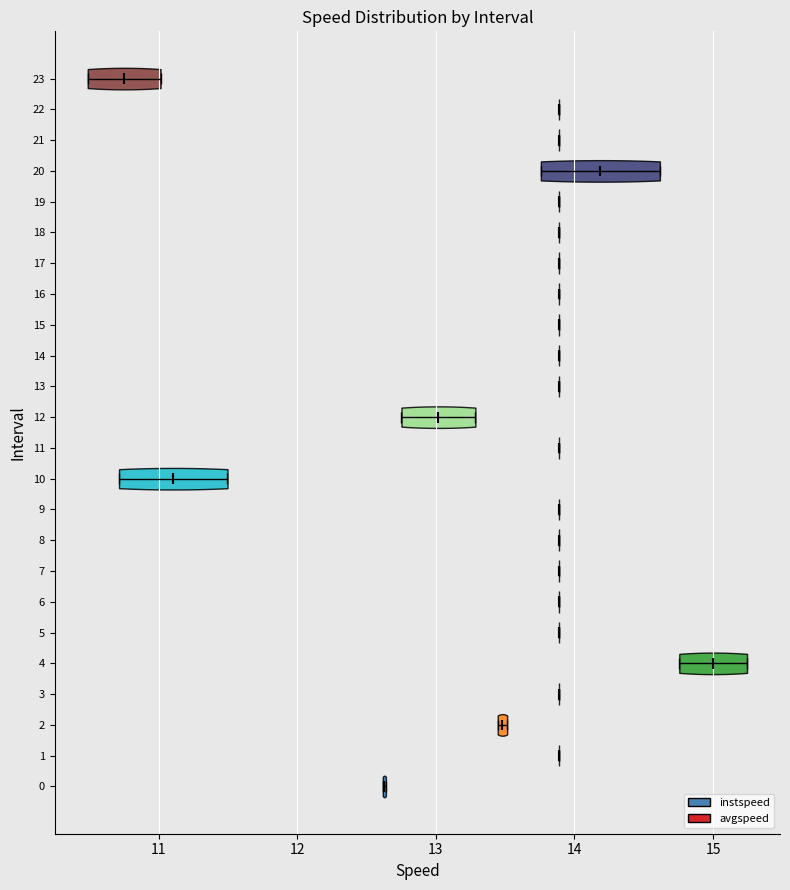

Which violin has the furthest to the right median line?

4